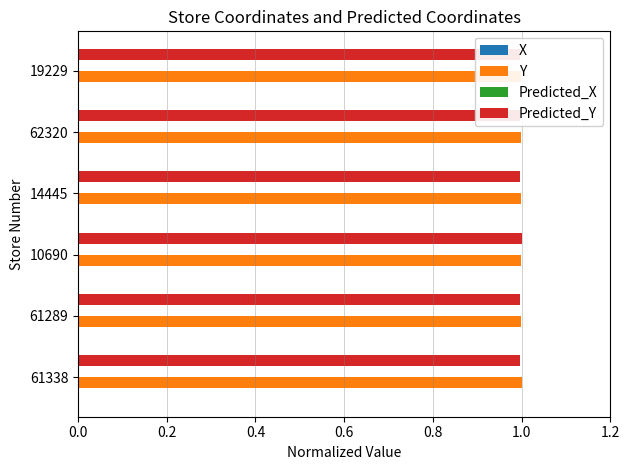

Reading left to right, extract all data points from this chart.

X: 0.0	0.0	0.0	0.0	0.0	0.0
Y: 1.0	1.0	1.0	1.0	1.0	1.0
Predicted_X: 0.0	0.0	0.0	0.0	0.0	0.0
Predicted_Y: 1.0	1.0	1.0	1.0	1.0	1.0